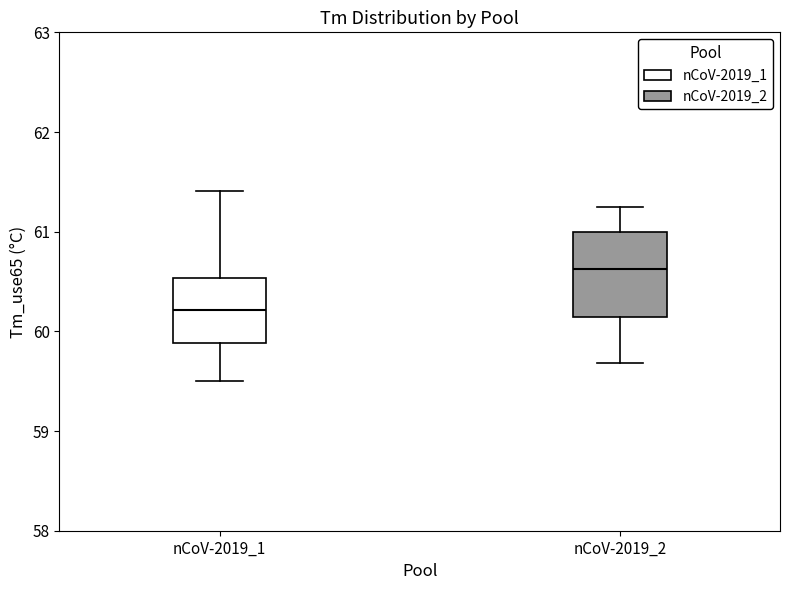

Reading left to right, transcribe this box plot: for each box, give where its median line is, the range the box spans, and where its two whiskers end, as read against the y-axis. The values are not printed on the chart, so give them approximately, as read against the axis.

nCoV-2019_1: median 60.2, box 59.9 to 60.5, whiskers 59.5 to 61.4
nCoV-2019_2: median 60.6, box 60.1 to 61.0, whiskers 59.7 to 61.3